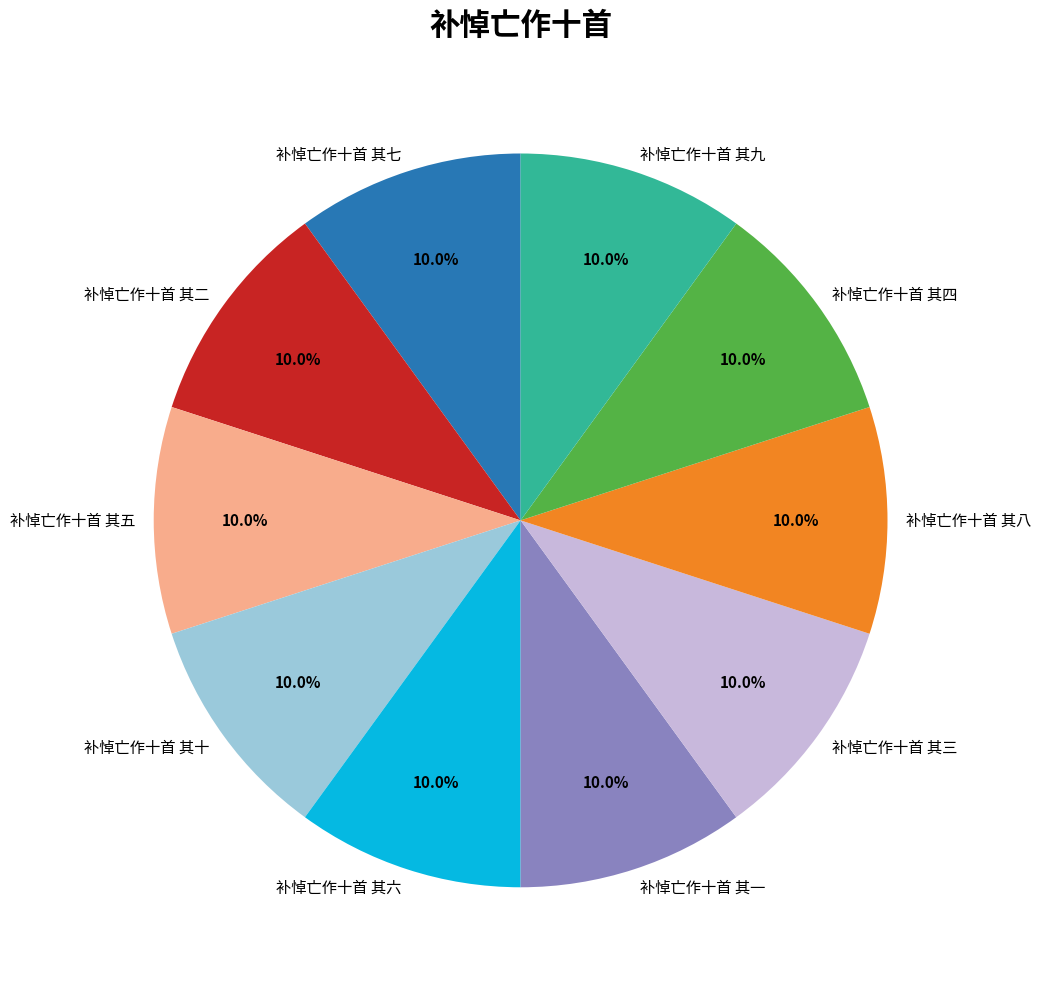

Do 补悼亡作十首 其七 and 补悼亡作十首 其一 together represent more than half of the pie?

No